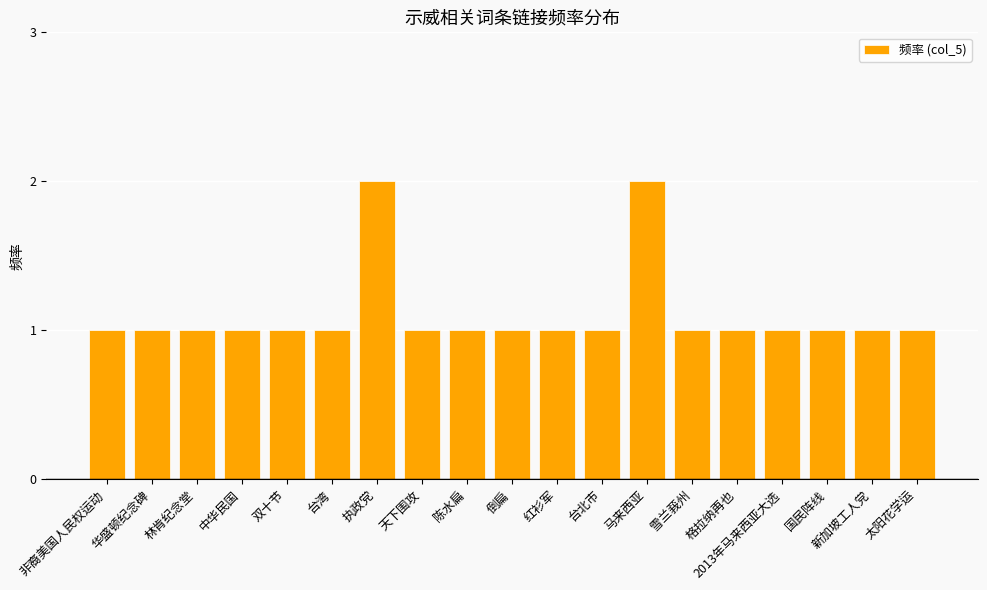

Reading right to left, extract all data points from this chart.

1	1	1	1	1	1	2	1	1	1	1	1	2	1	1	1	1	1	1